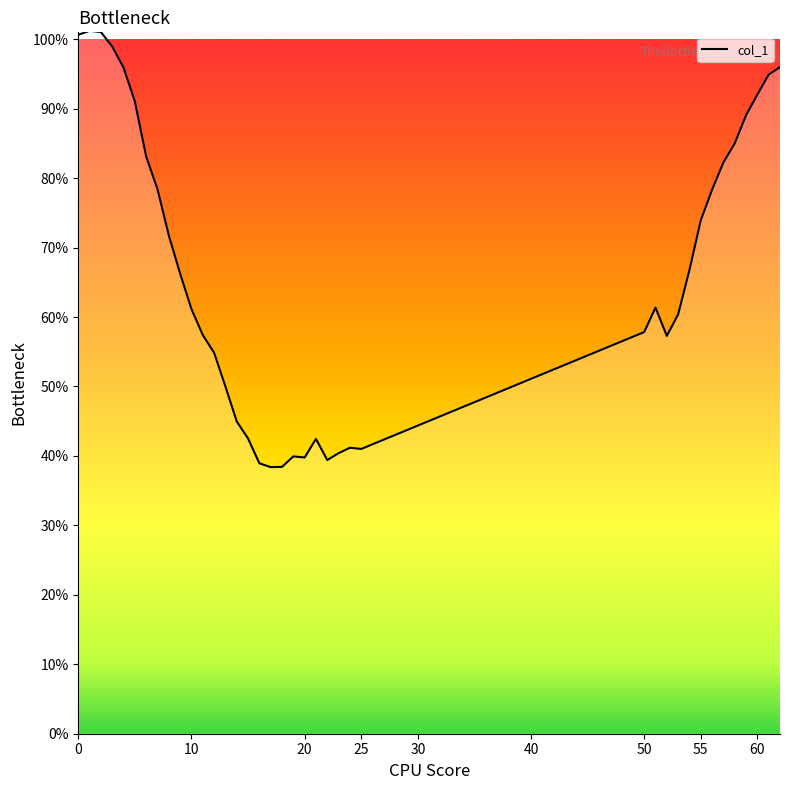

What is the smallest value displayed?

38.4